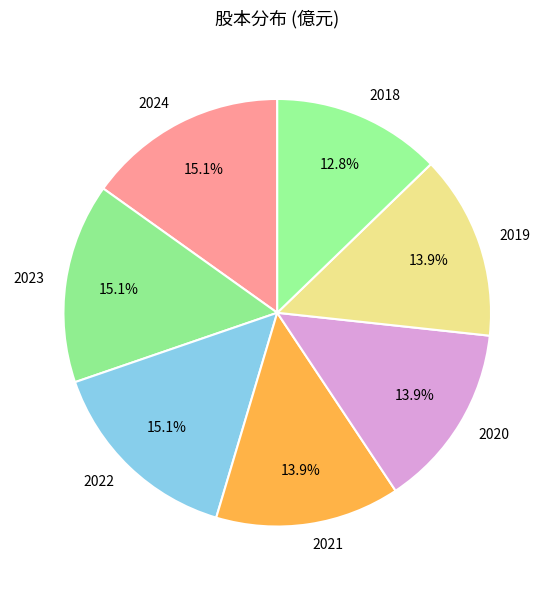

How many slices are in this pie chart?

7